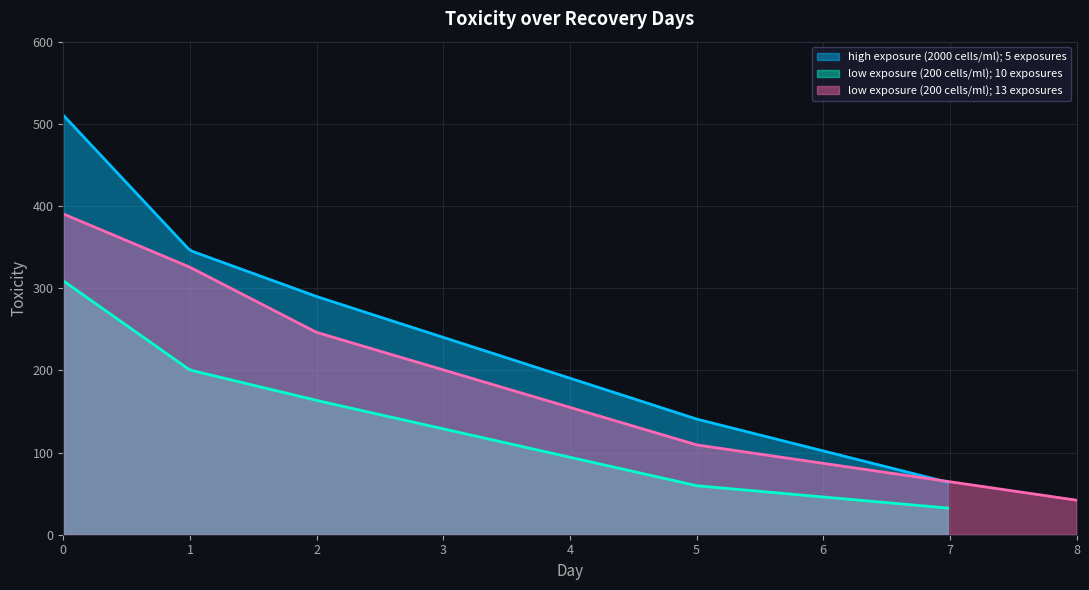

True or false: low exposure (200 cells/ml); 10 exposures and low exposure (200 cells/ml); 13 exposures intersect in this chart.

False